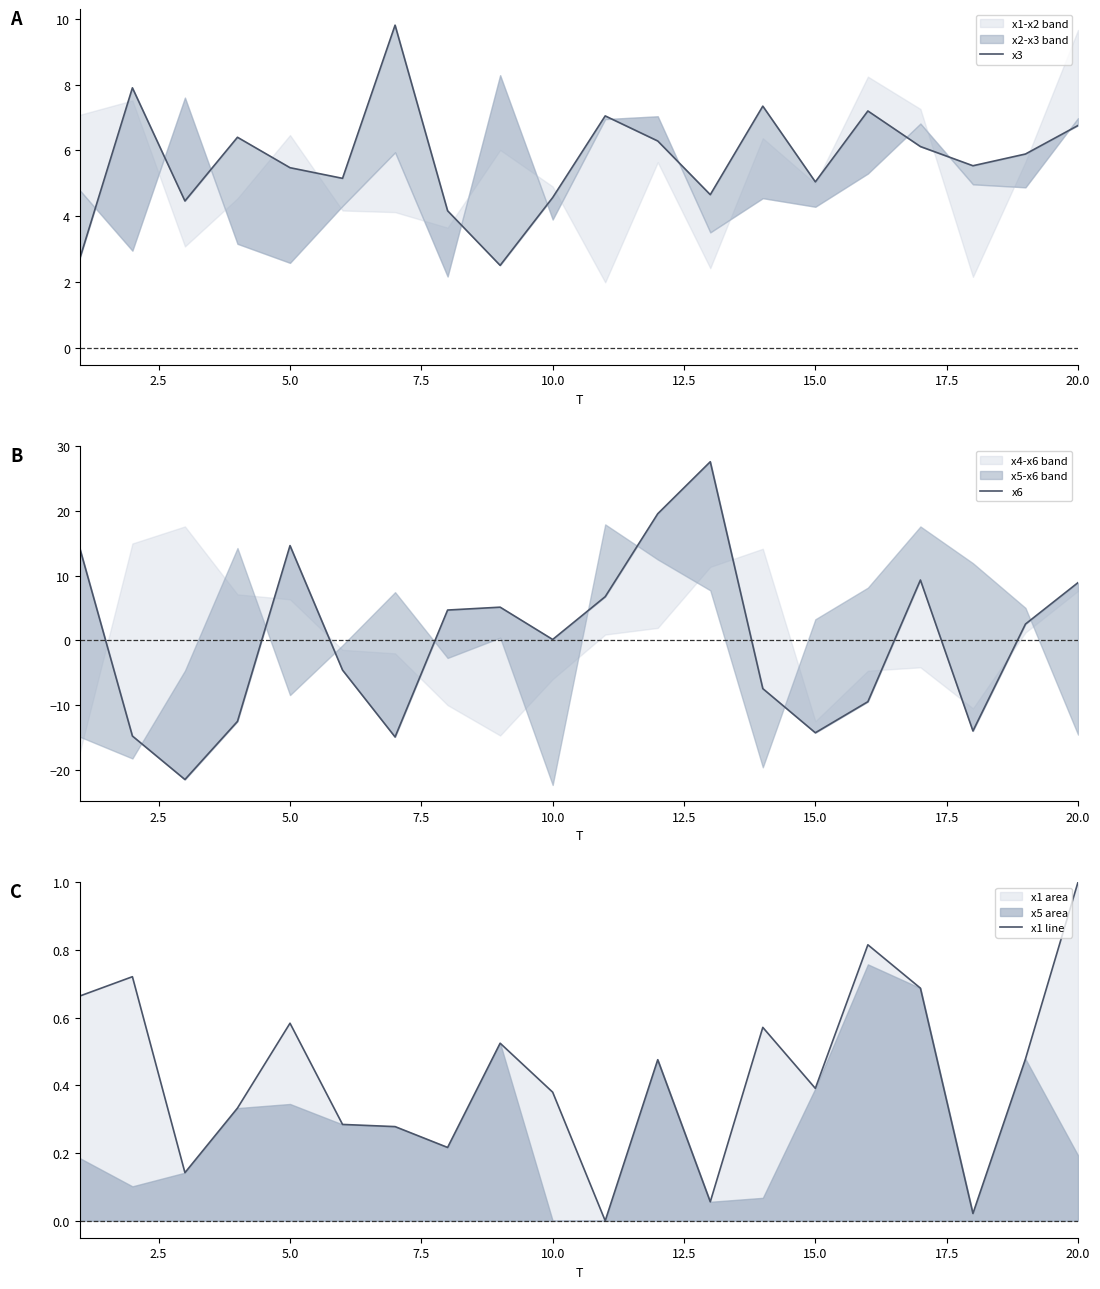

True or false: x3 and x1 line intersect in this chart.

False